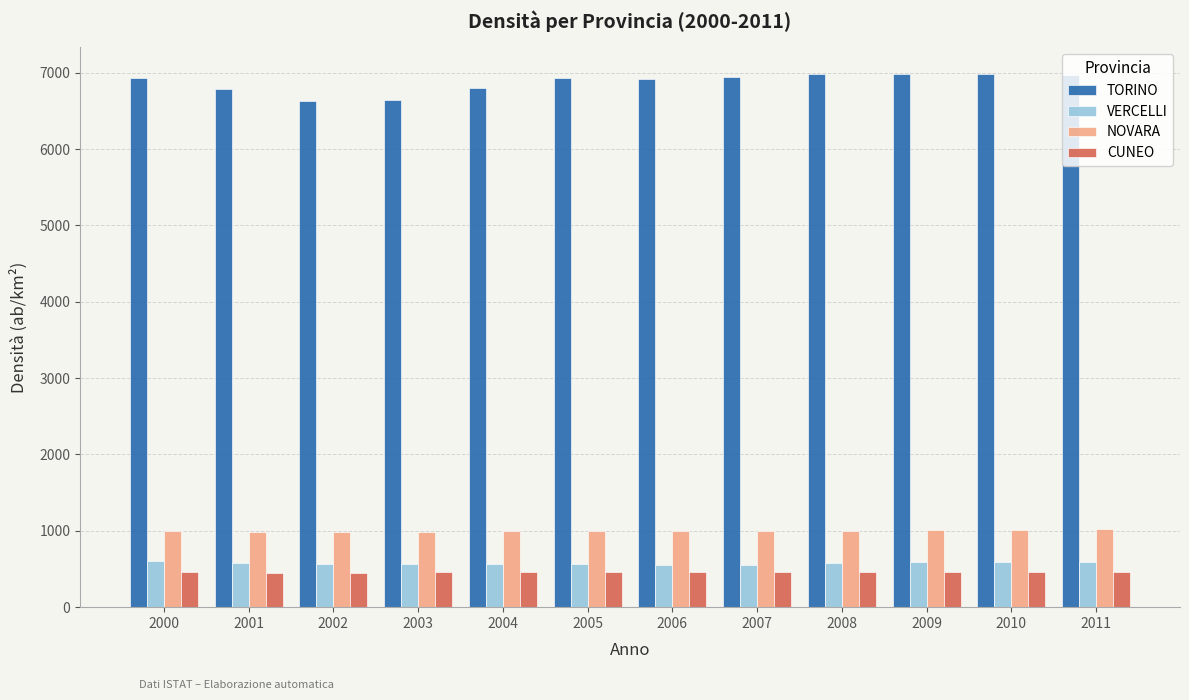

What is the sum of all NOVARA values?

11983.2